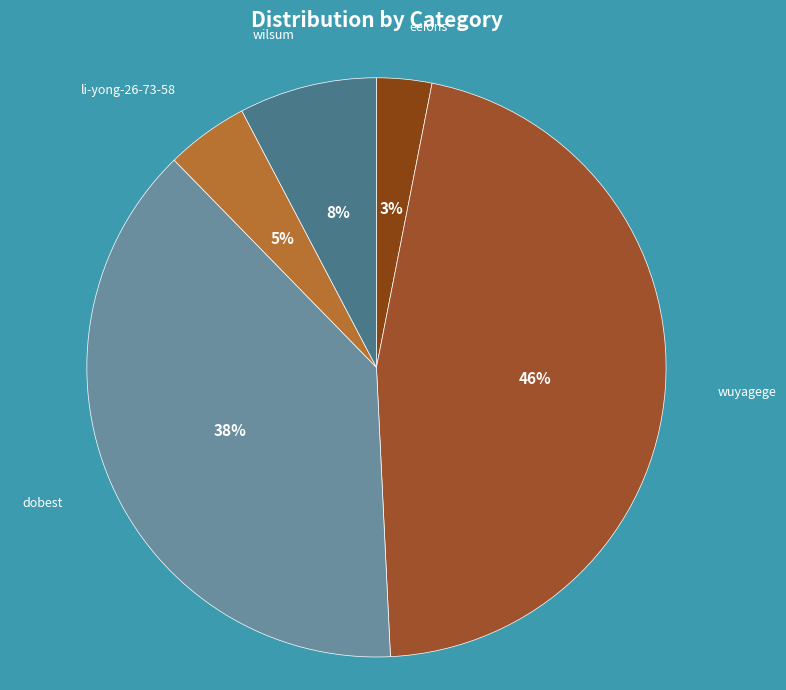

Combined, do dobest and eeions account for over 50%?

No